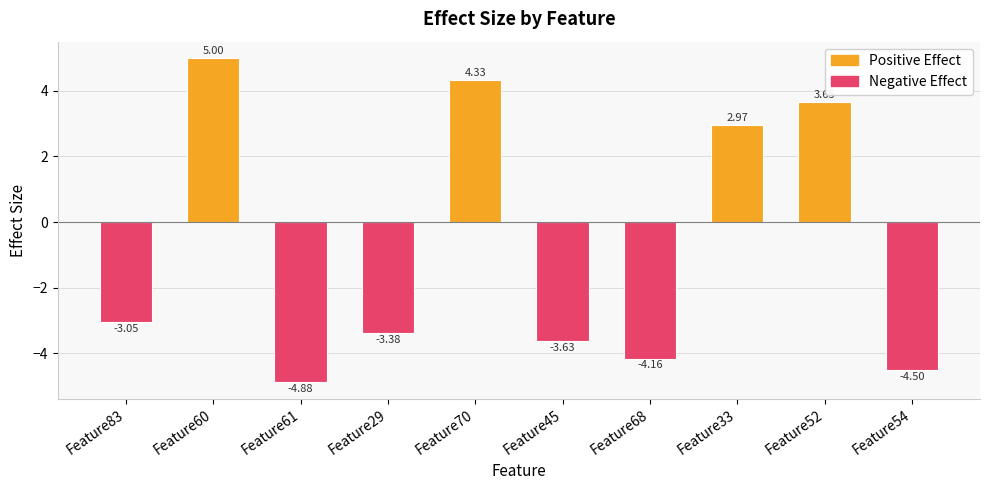

At which category does the chart reach its minimum across all series?

Feature61